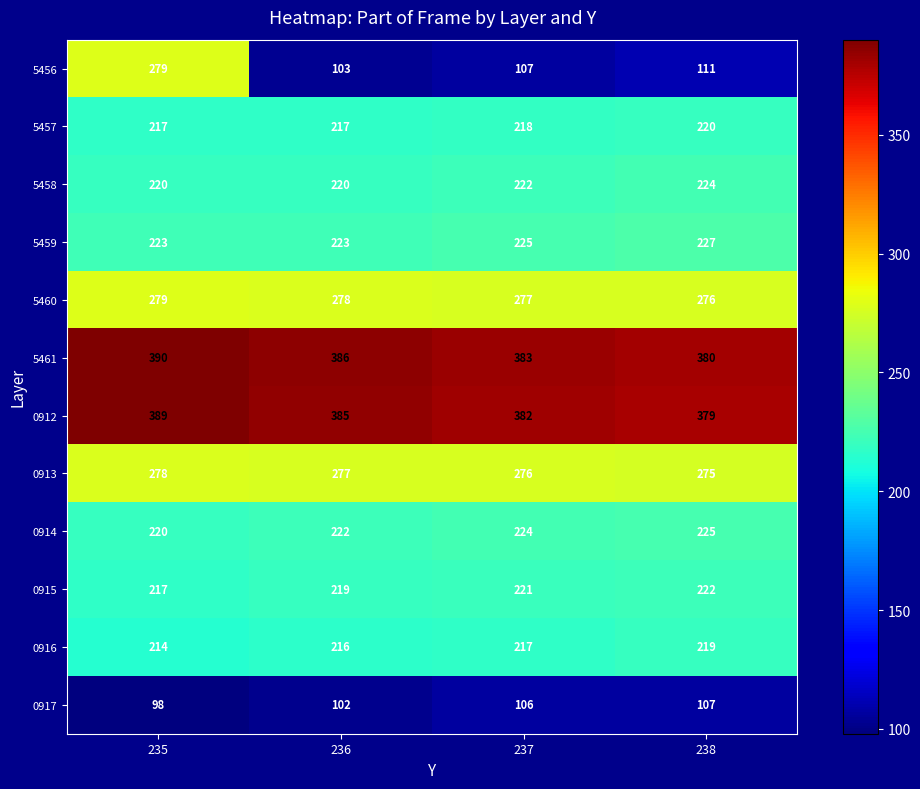

The value of 0912 at 237 is 507. True or false?

False